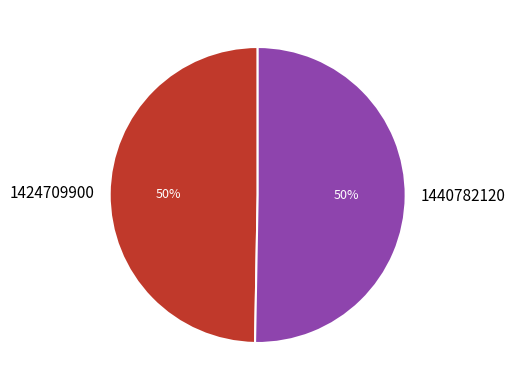

Which category has the smallest portion of the pie?

1424709900